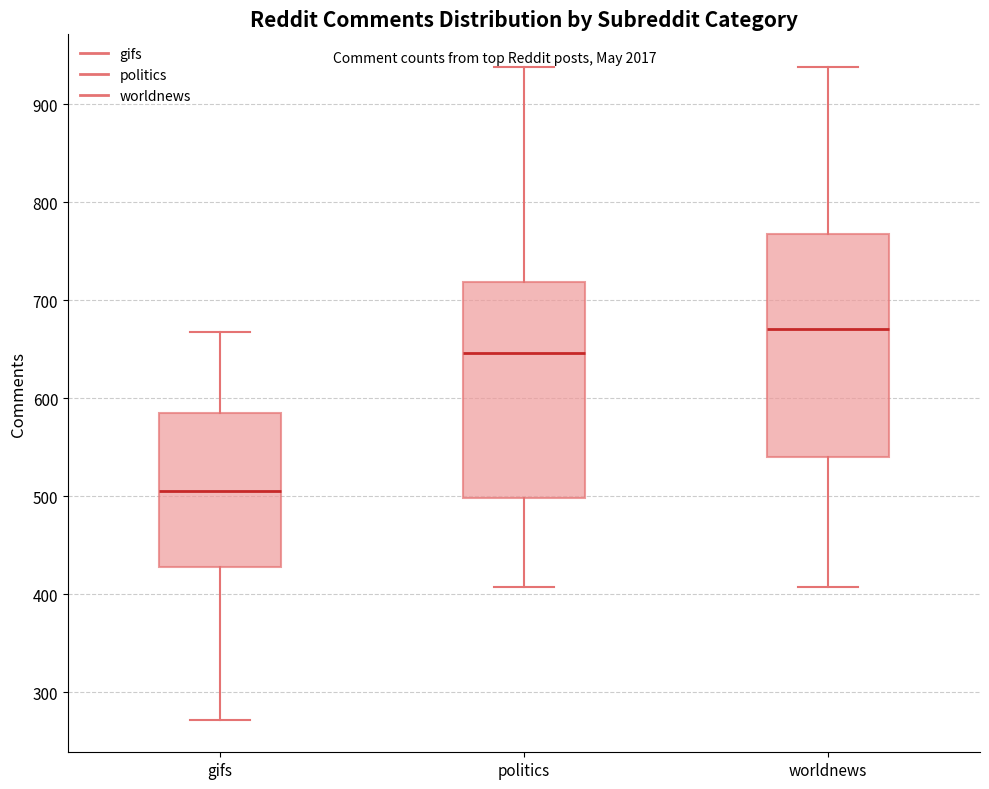

Reading left to right, read every box against the y-axis: the position of its median line, the range the box covers, and the ends of its whiskers. The values are not printed on the chart, so give them approximately, as read against the axis.

gifs: median 510, box 430 to 580, whiskers 270 to 670
politics: median 650, box 500 to 720, whiskers 410 to 940
worldnews: median 670, box 540 to 770, whiskers 410 to 940